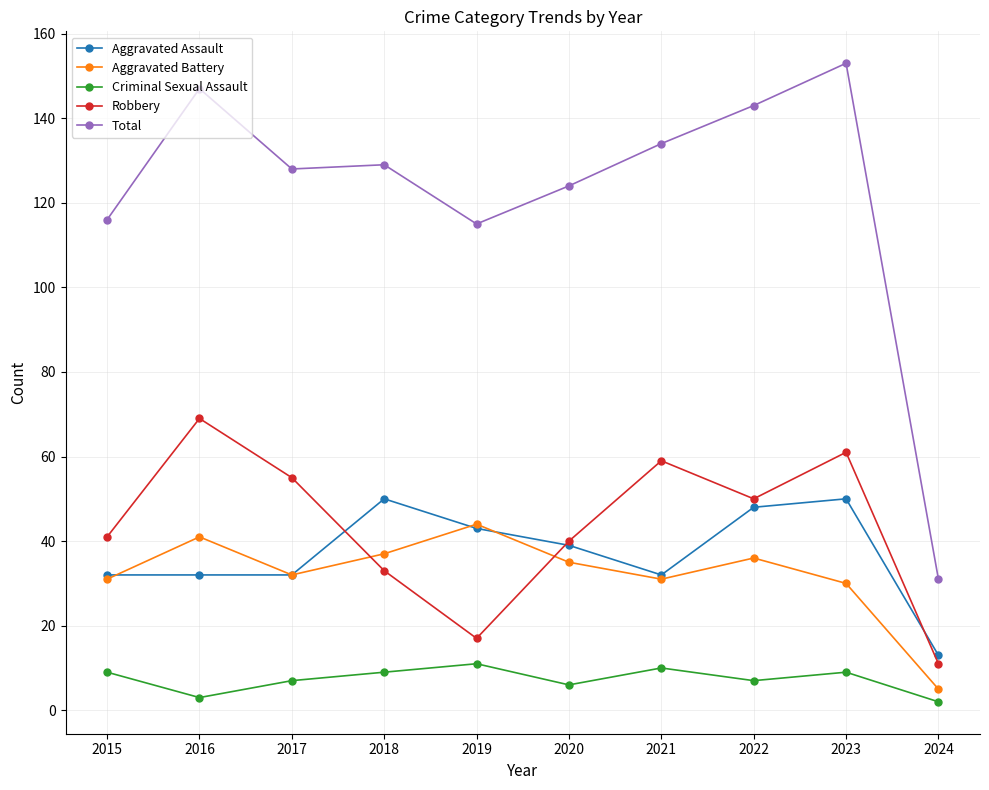

At which category is the sum across all series the highest?

2023